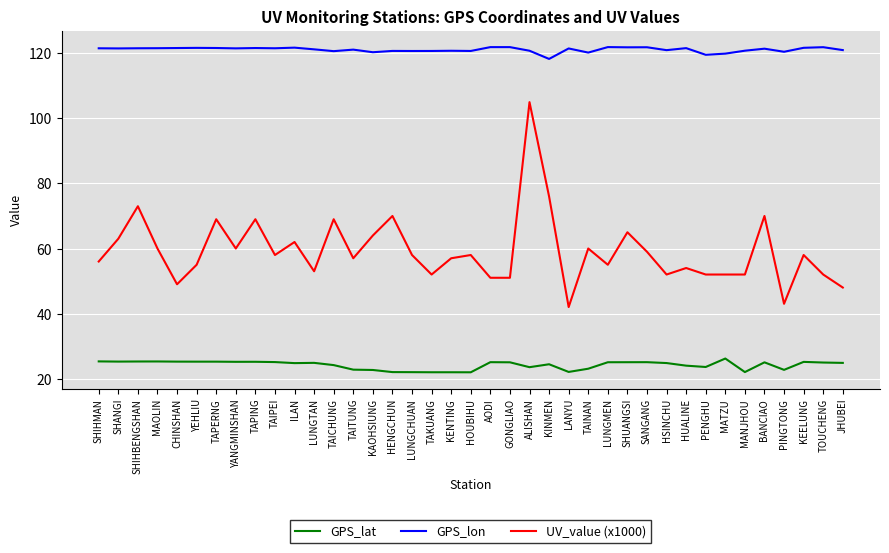

What position from the left is LUNGTAN?

12